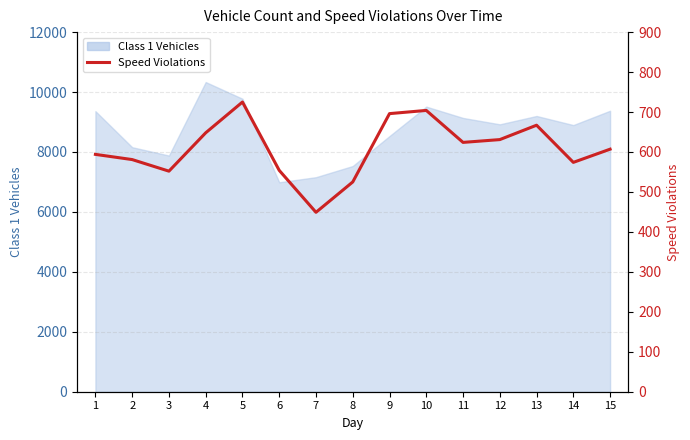

Which category has the lowest value across all series?

7